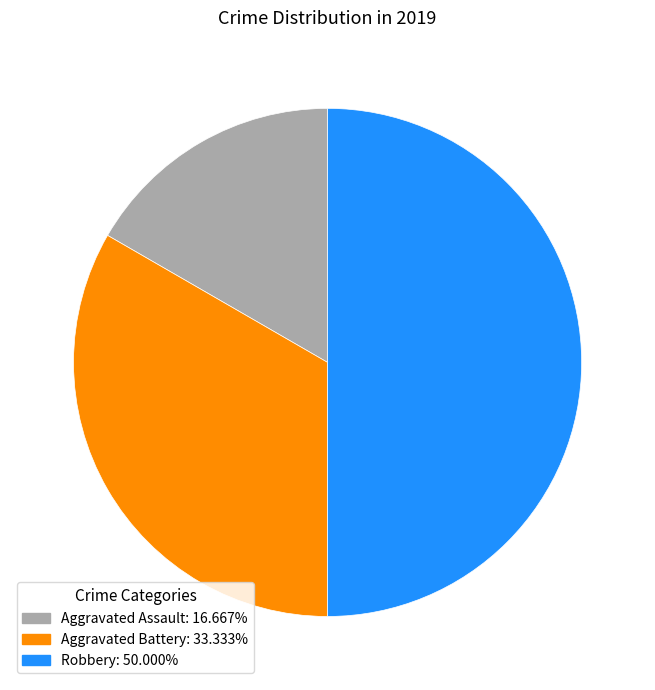

Is Aggravated Assault the majority of the pie?

No